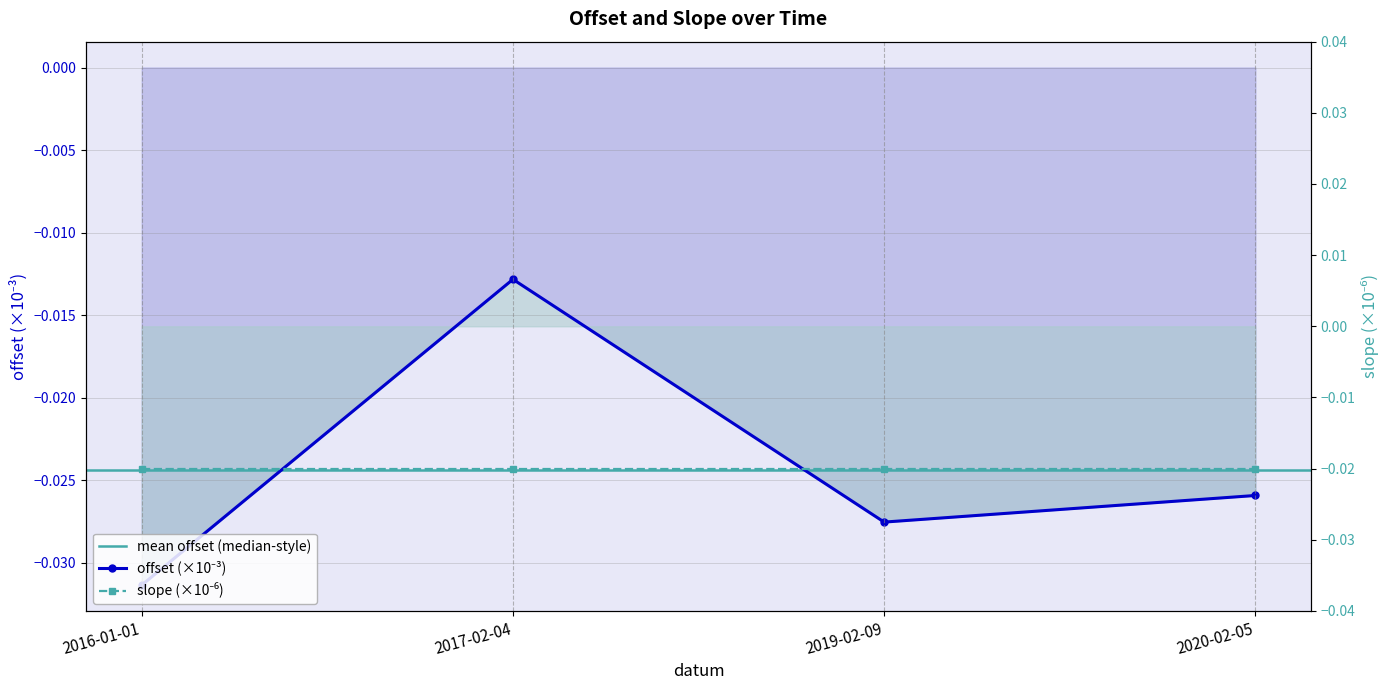

At which category does the chart reach its peak across all series?

2017-02-04